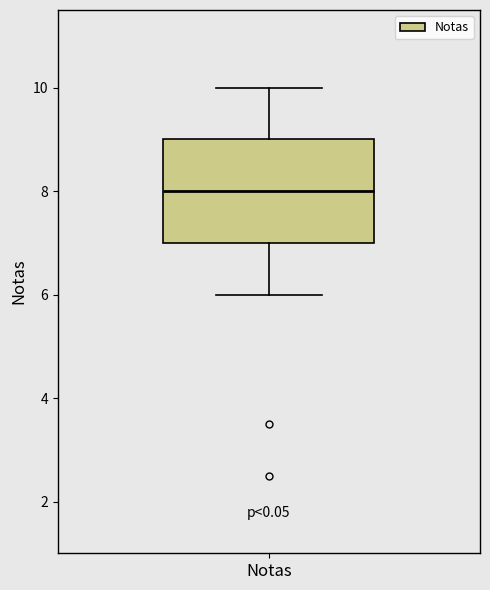

Where does the median line of the box for Notas sit on the y-axis? The values are not printed on the chart, so give them approximately, as read against the axis.

8